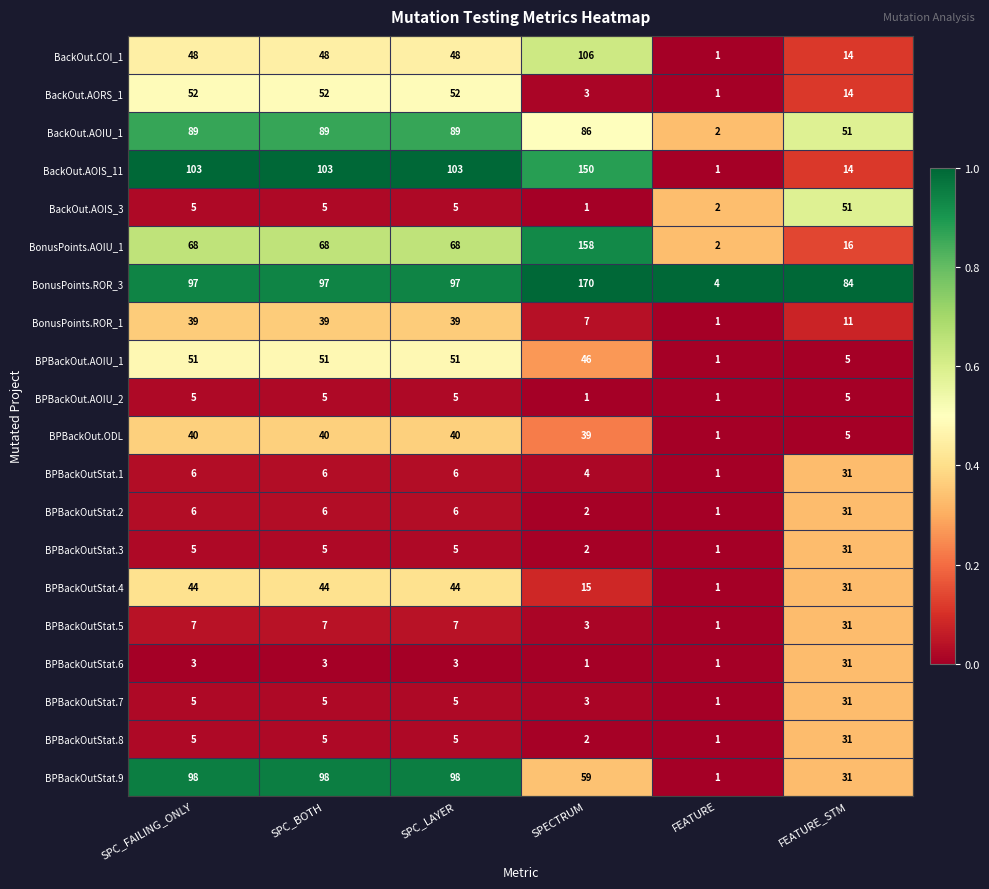

What is the difference between the second highest and second lowest values in the BPBackOut.AOIU_2 series?

4